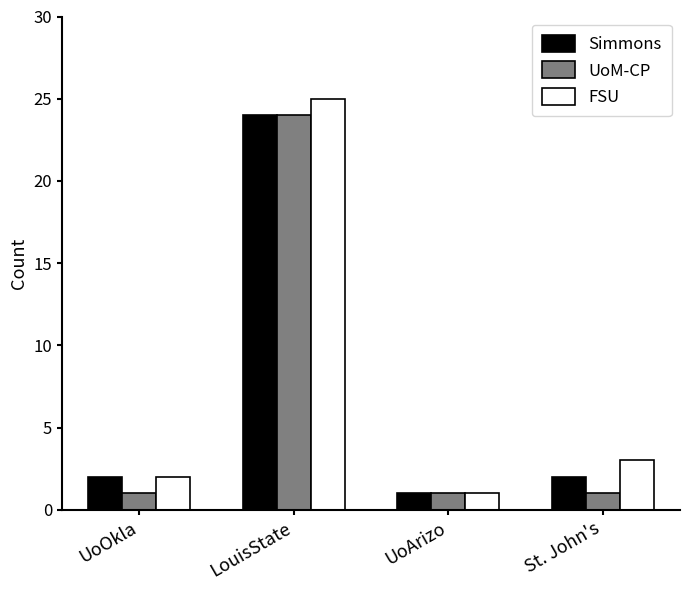

How many bars are there in total?

12